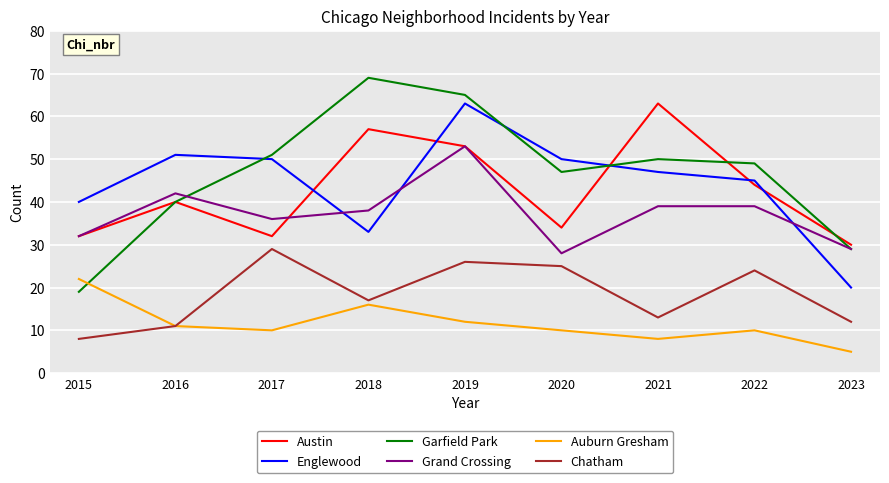

True or false: Grand Crossing and Auburn Gresham intersect in this chart.

False